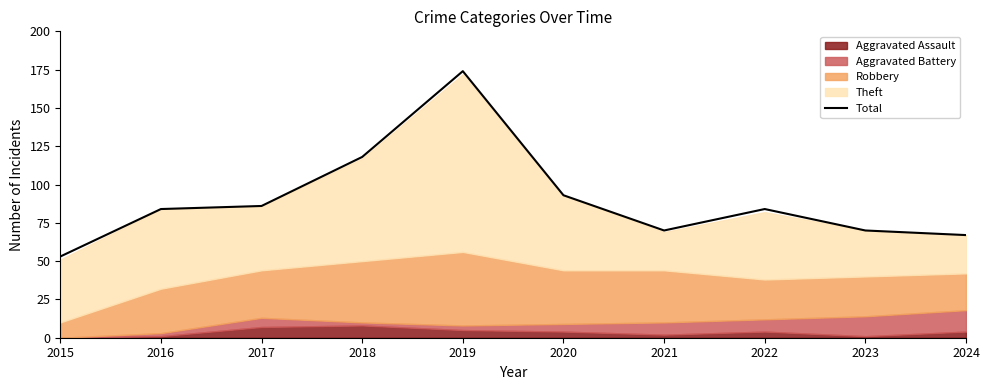

What is the maximum value shown in the chart?

174